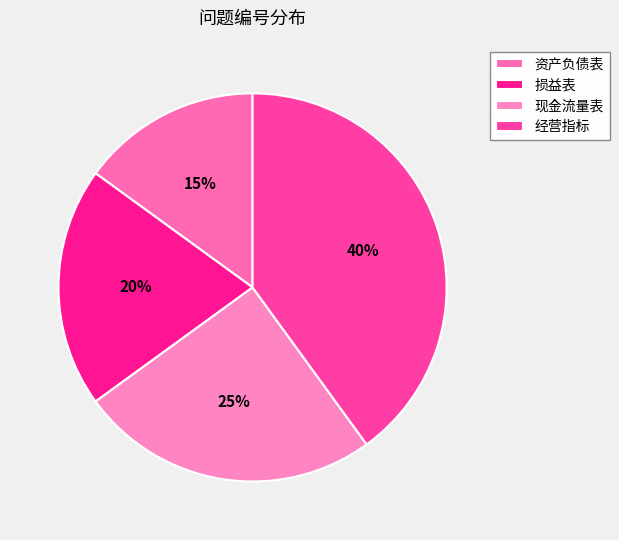

Is there a majority slice in this chart?

No